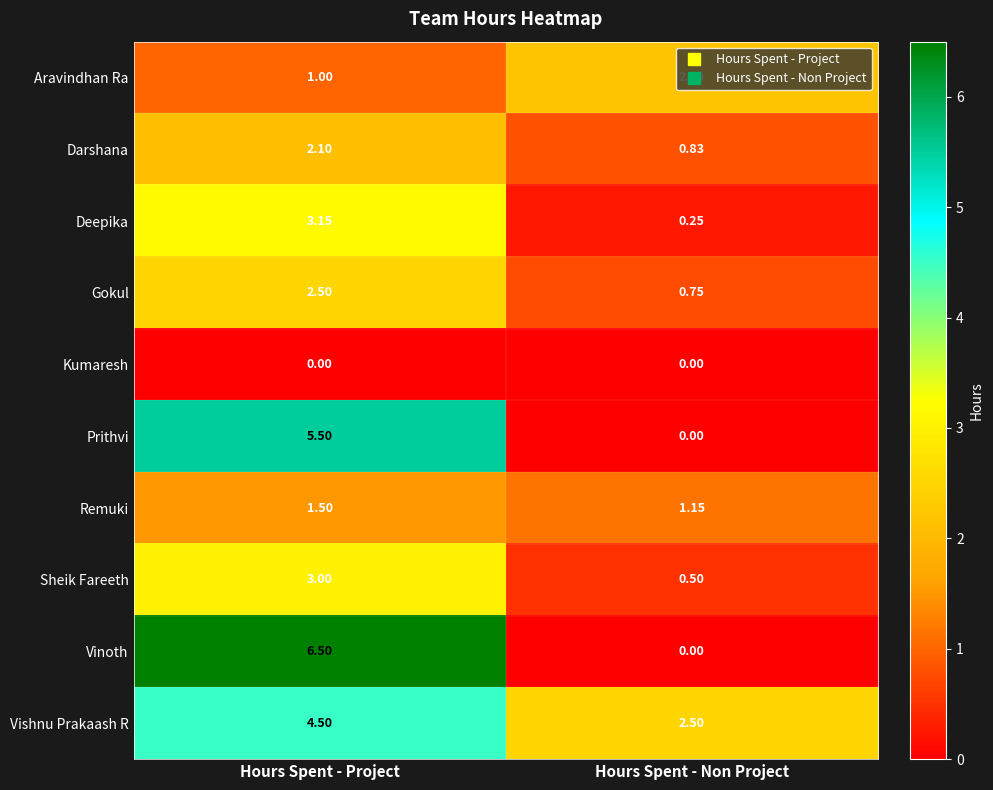

List the labels in order of Darshana value, largest first.

Hours Spent - Project, Hours Spent - Non Project